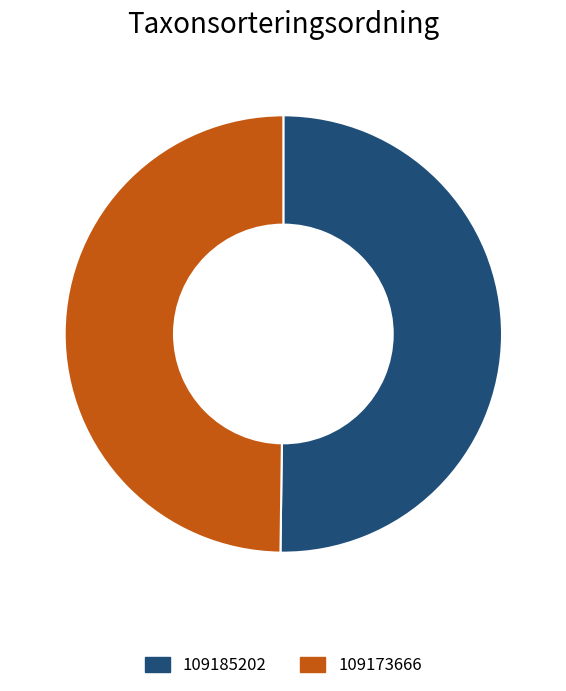

Is the sum of 109185202 and 109173666 greater than half?

Yes